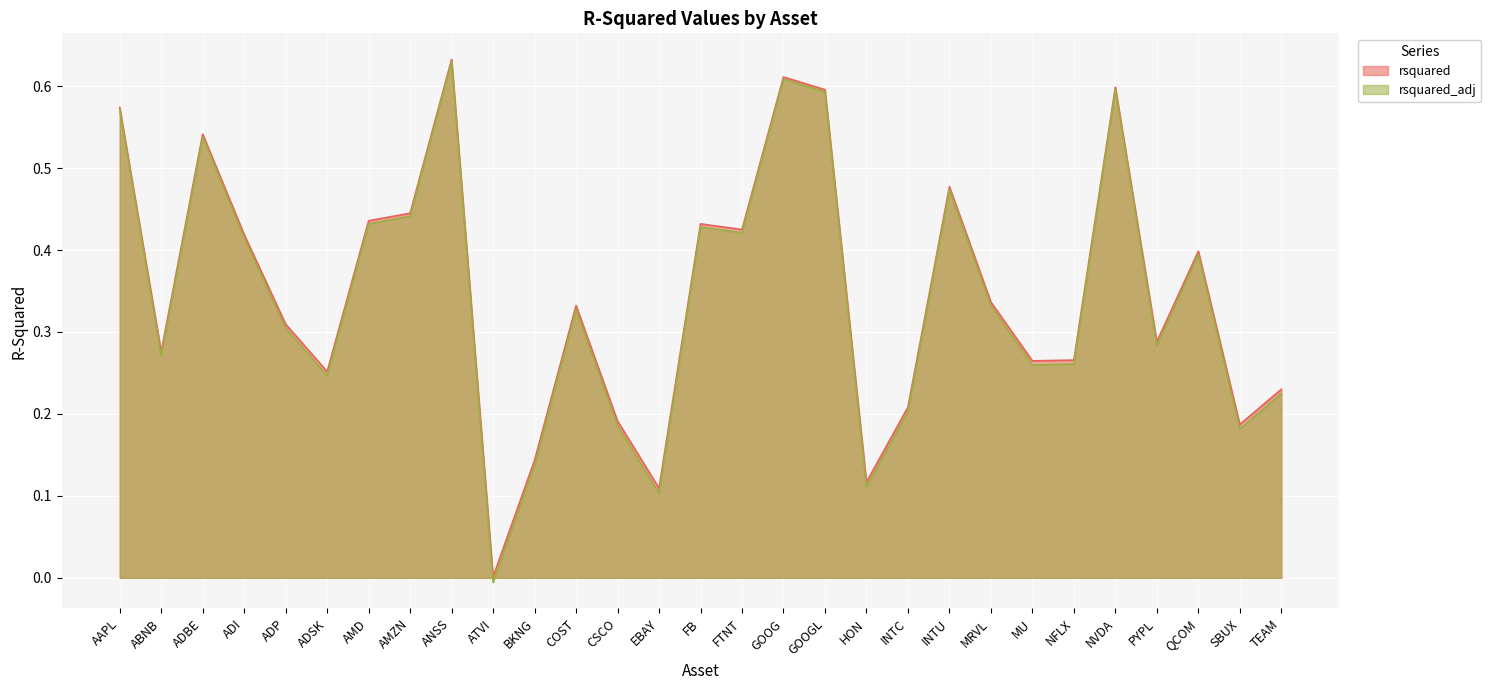

What is the approximate value of rsquared at FTNT?

0.4